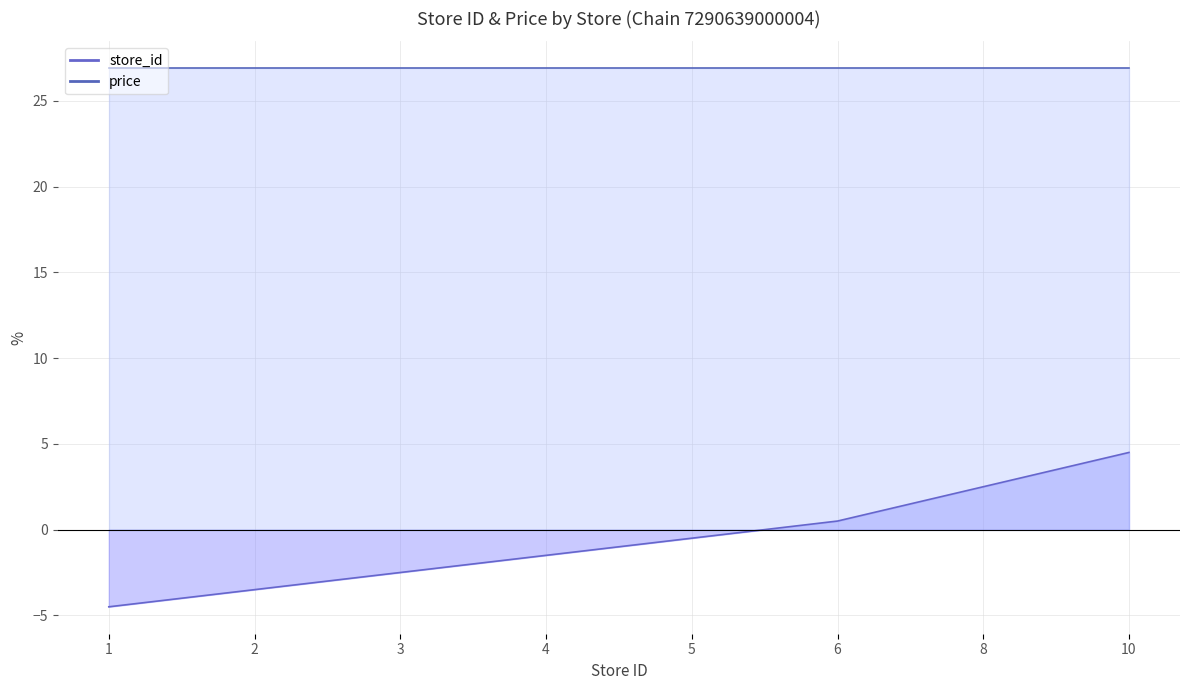

Where does the data first go above 0?

6